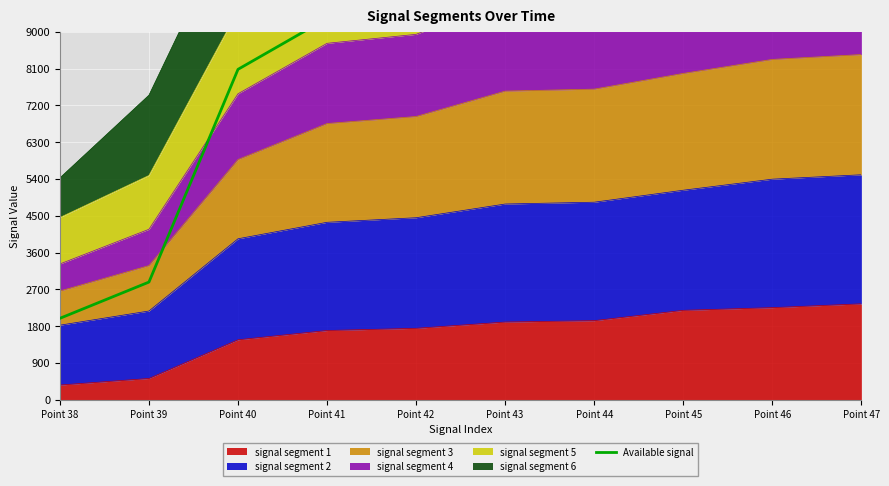

True or false: the data shows 5622.0 at Point 42.

False